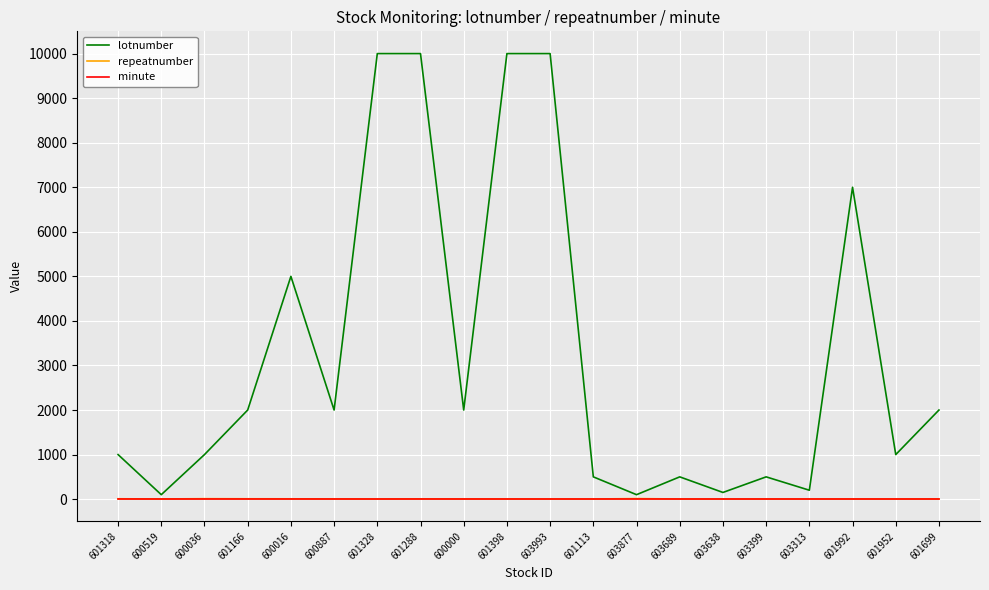

What is the maximum value shown in the chart?

10000